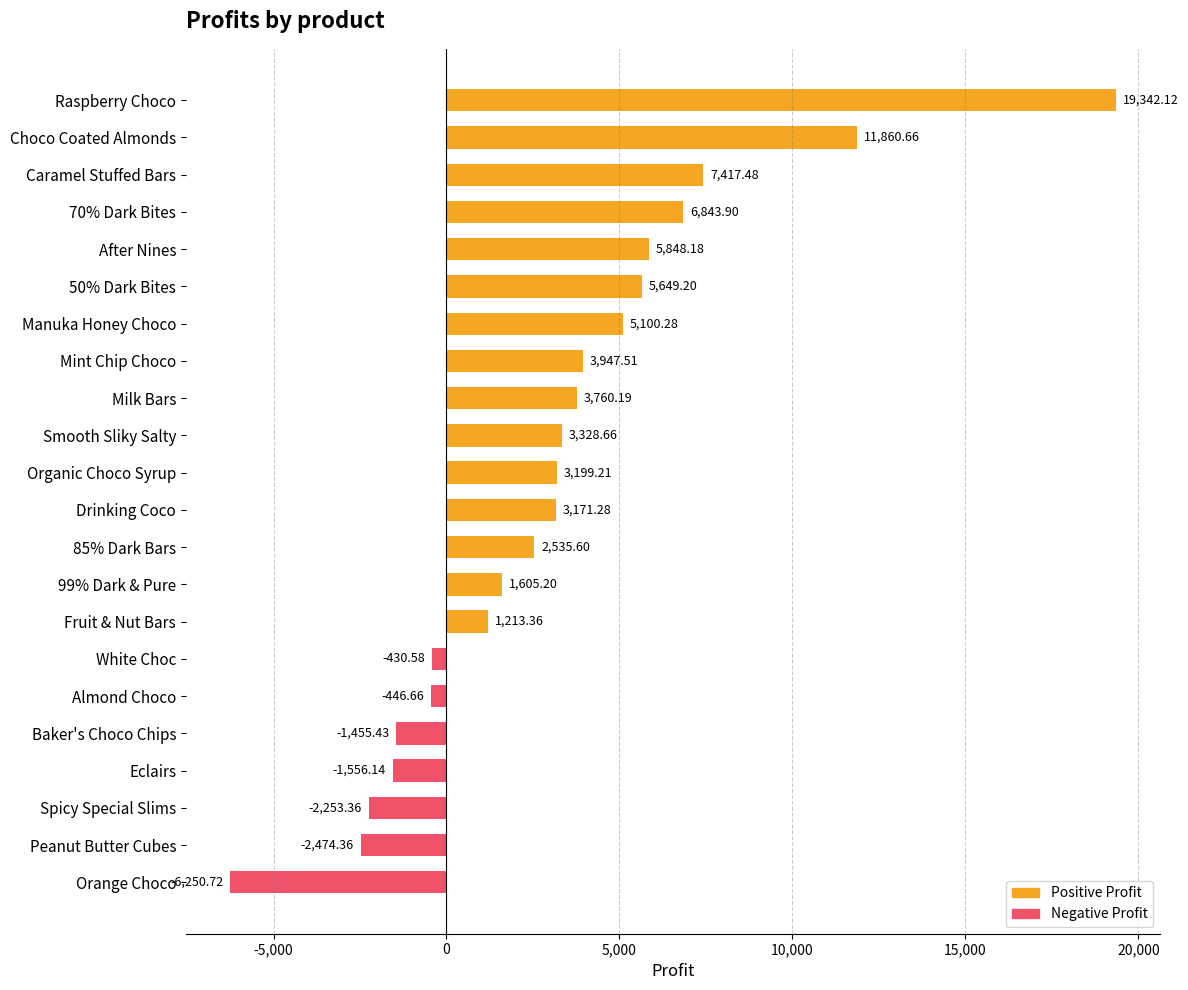

Which label corresponds to the smallest value in the chart?

Orange Choco